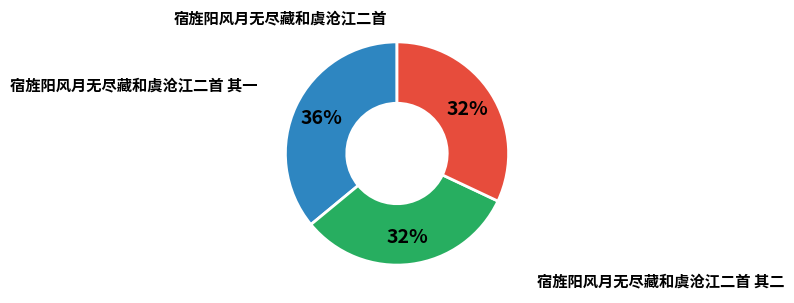

Does any single category account for the majority?

No